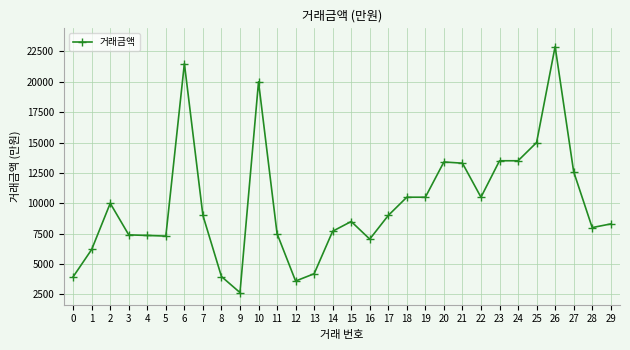

Does the chart have visible grid lines?

Yes